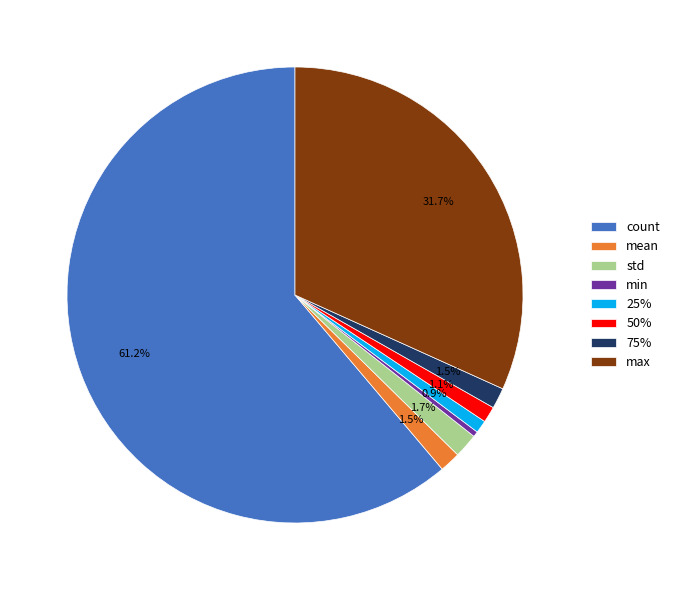

What portion of the pie excludes max?

68.3%